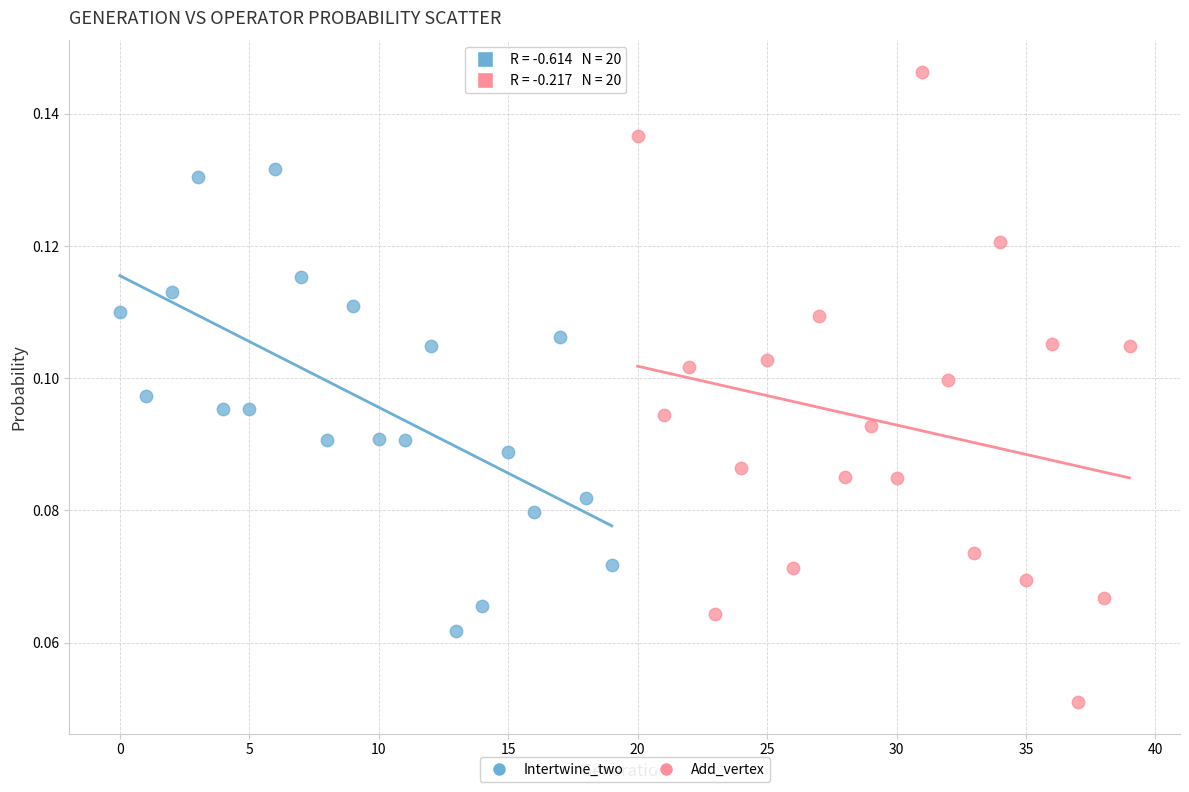

Which series contains the lowest Y value?

Add_vertex